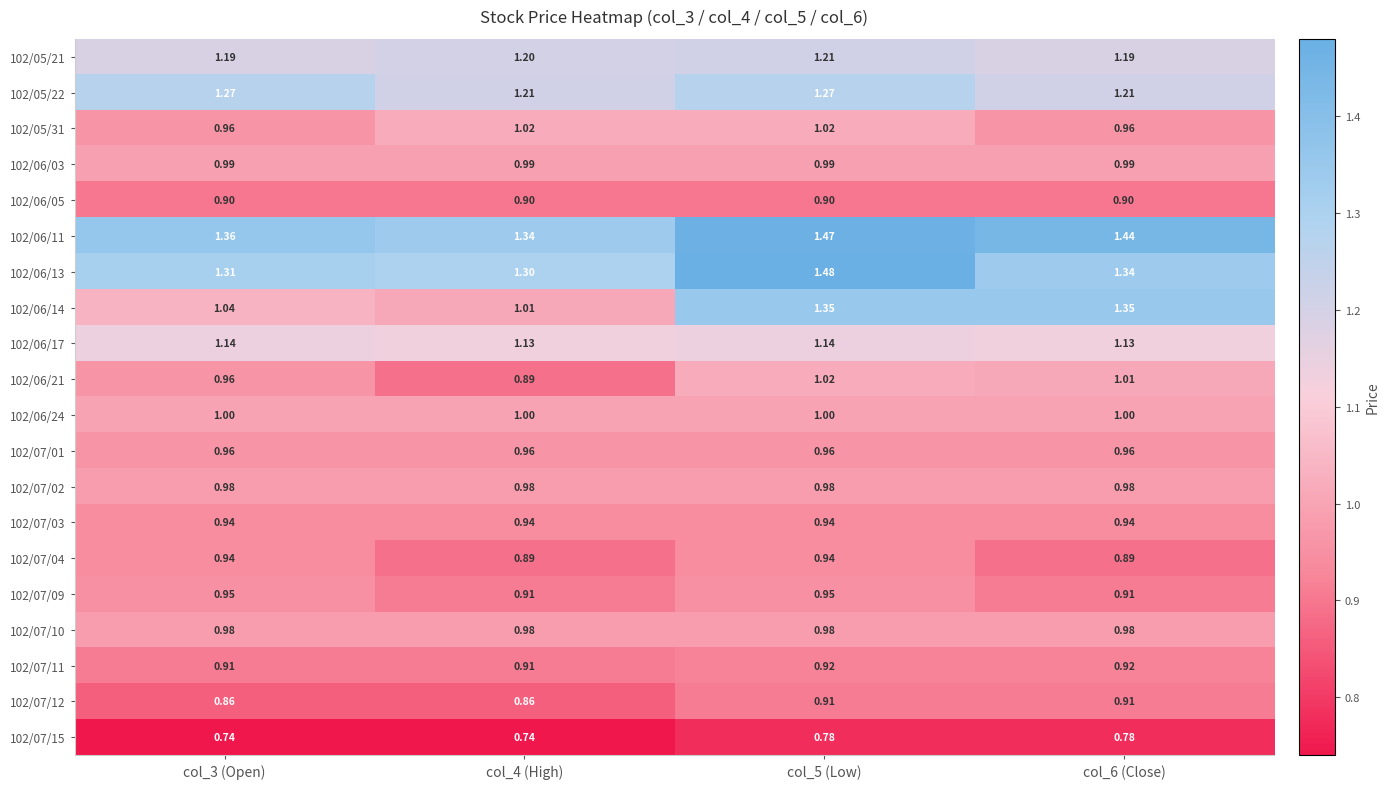

What is the total value across all series at col_6 (Close)?

20.8